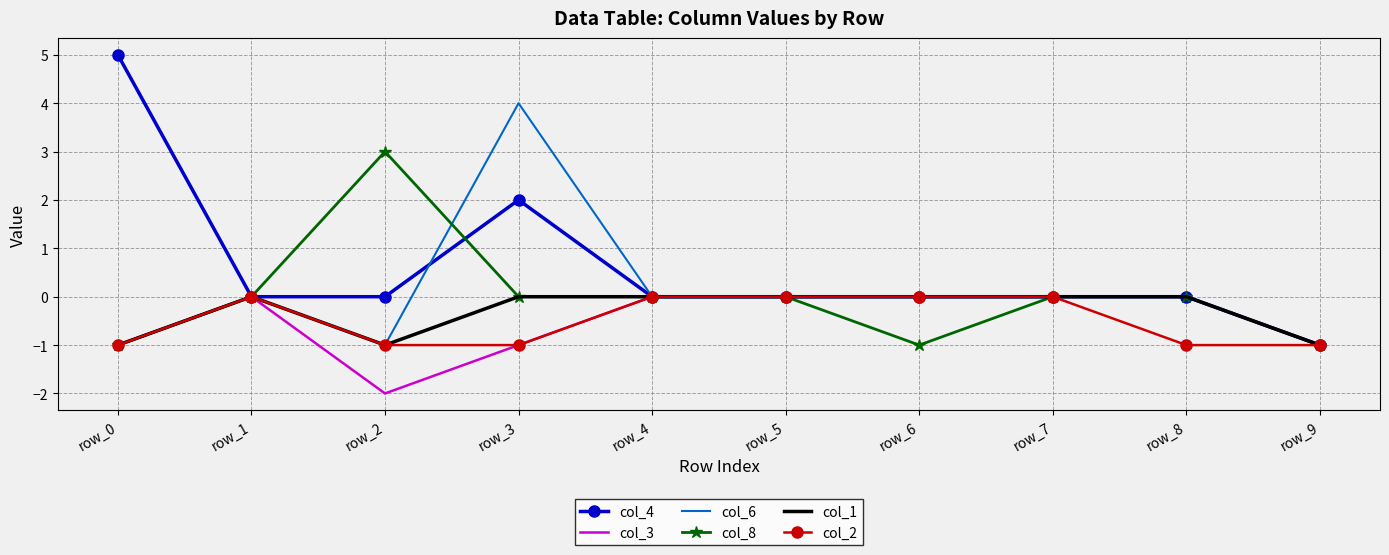

What are all the series names shown in the legend?

col_4, col_3, col_6, col_8, col_1, col_2